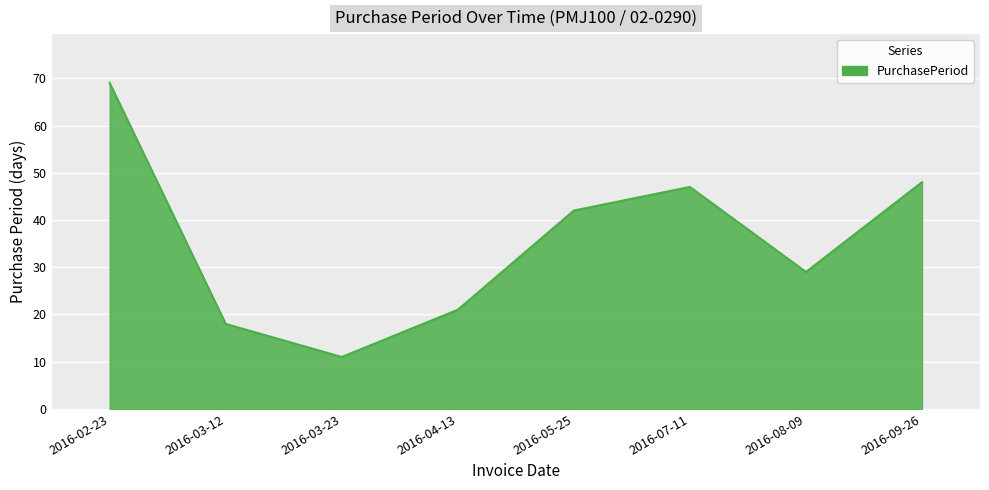

What is the sum of all values?

285